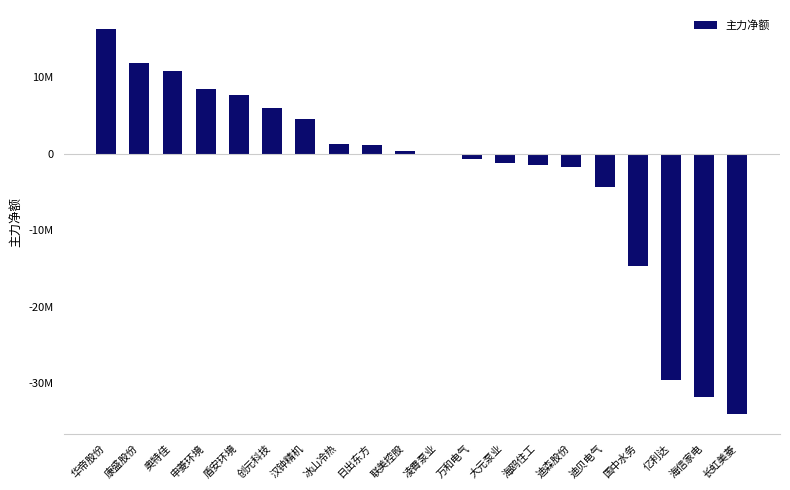

Does the chart contain any negative values?

Yes